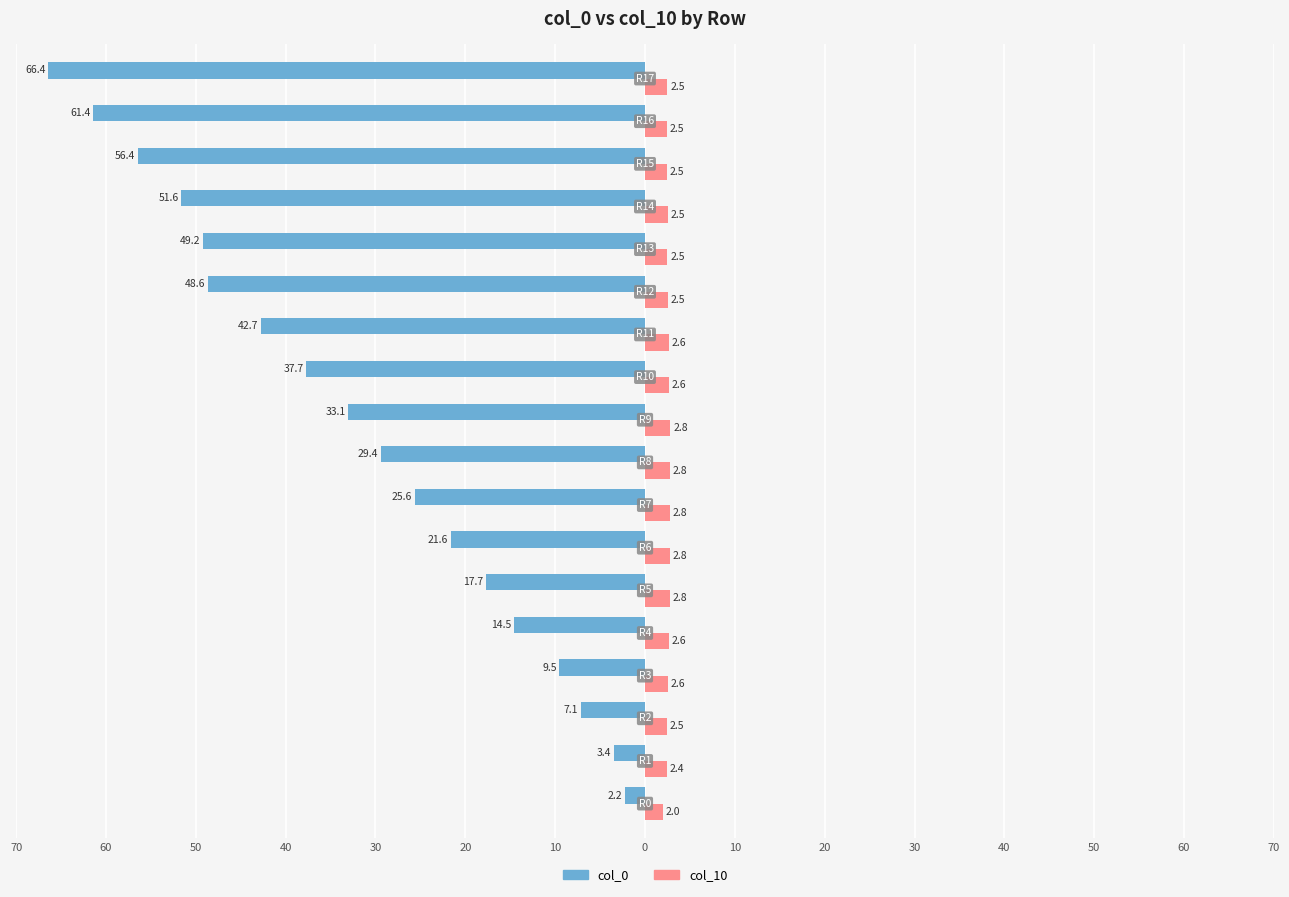

What is the difference between the maximum and minimum values in the col_10 series?

0.8